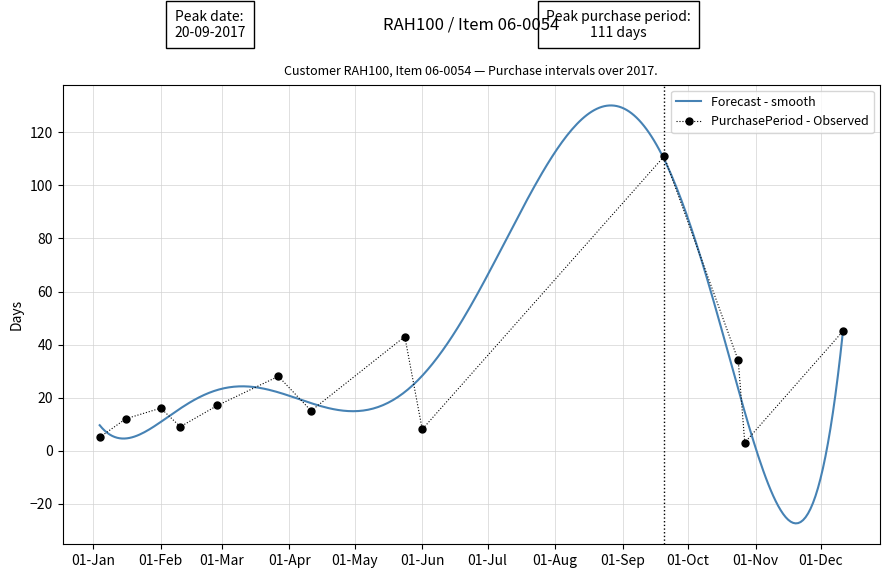

What is the maximum value for PurchasePeriod - Observed?

111